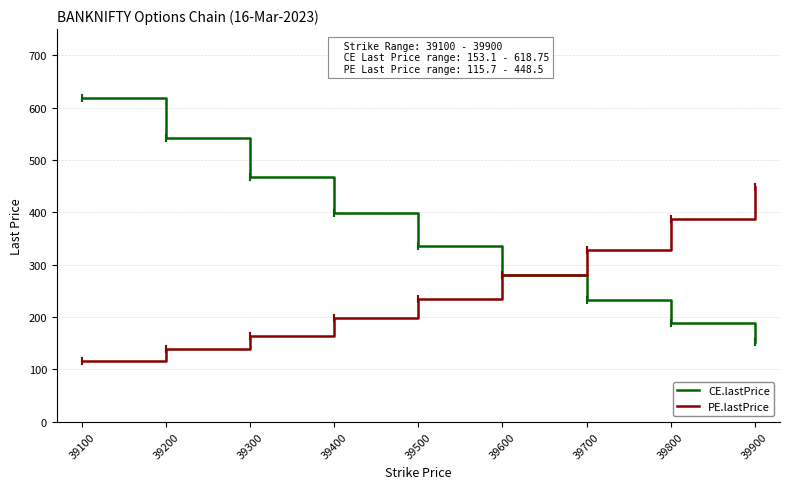

Which series has the largest total across all categories?

CE.lastPrice